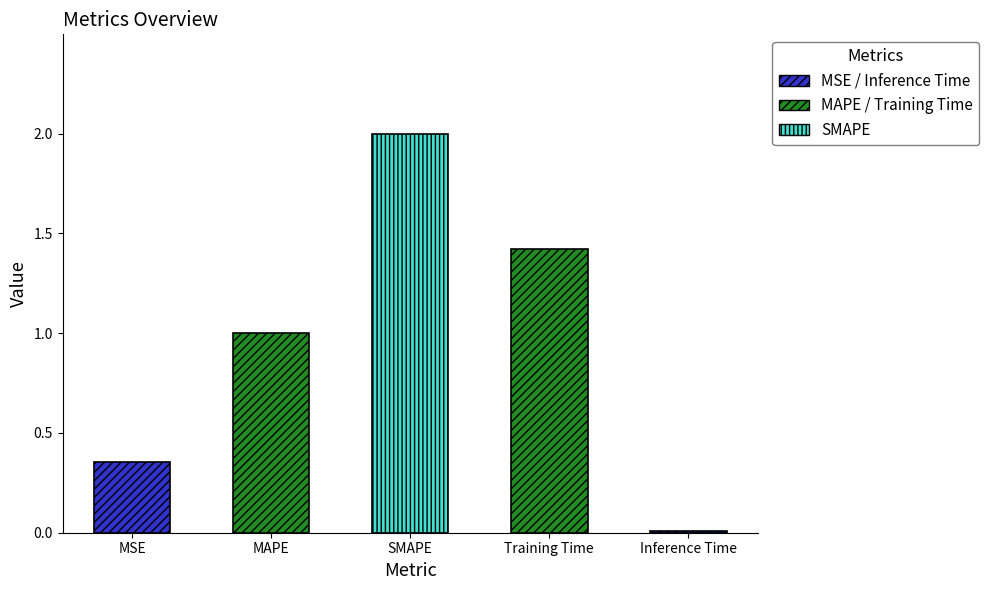

Which label corresponds to the smallest value in the chart?

Inference Time